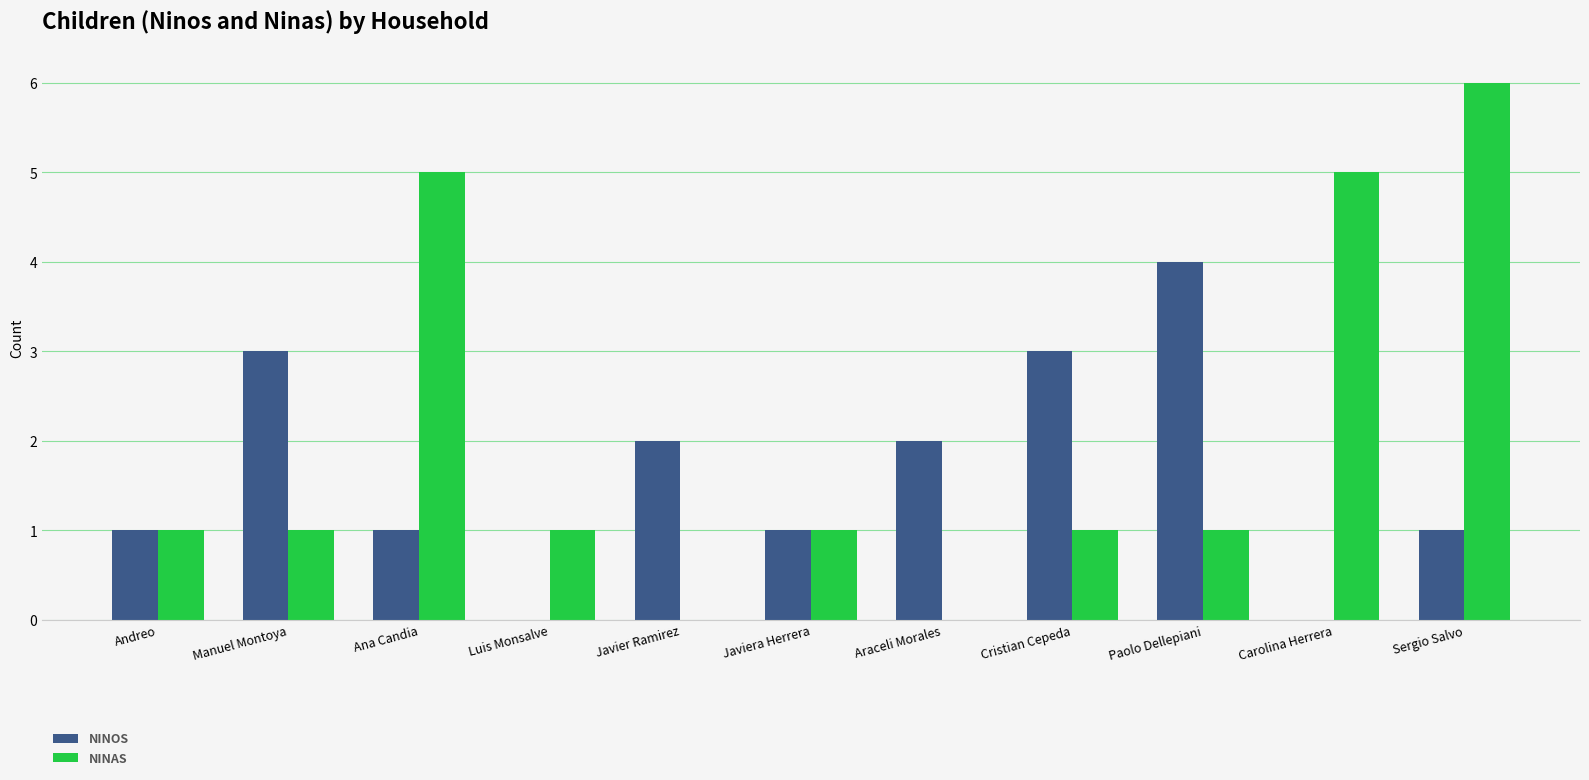

At which category is the sum across all series the highest?

Sergio Salvo